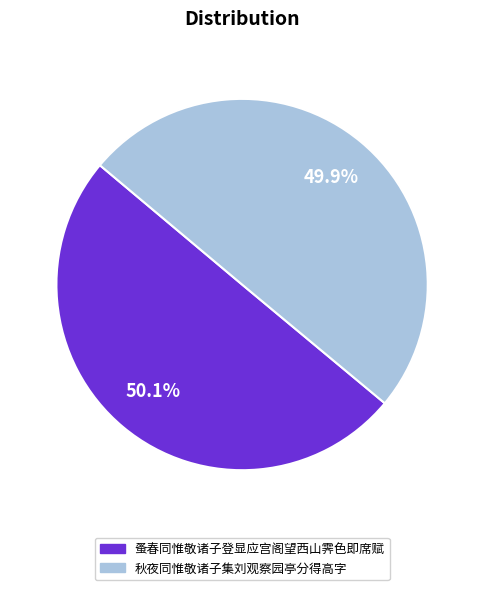

To the nearest percent, what percentage of the pie is 秋夜同惟敬诸子集刘观察园亭分得高字?

50%